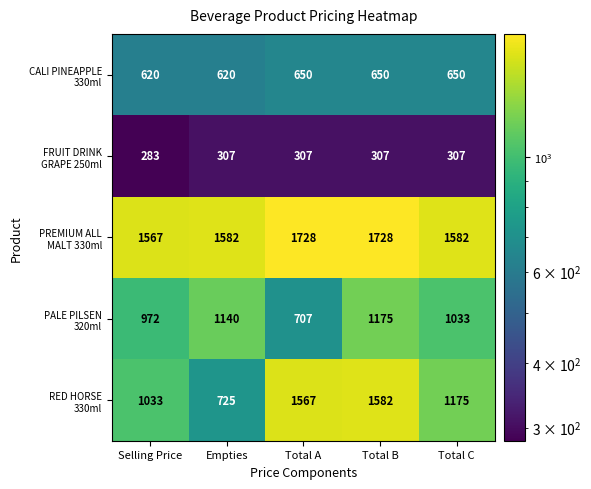

Which label corresponds to the smallest value in the chart?

Selling Price